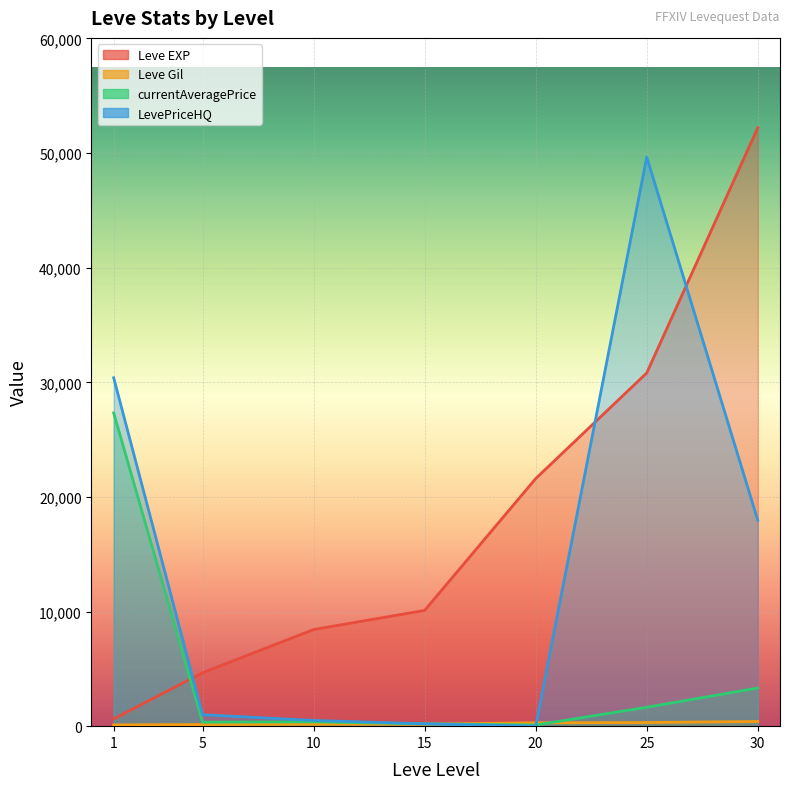

Reading right to left, extract all data points from this chart.

Leve EXP: 30=52220.0	25=30820.0	20=21600.0	15=10100.0	10=8430.0	5=4660.0	1=630.0
Leve Gil: 30=410.0	25=317.0	20=295.0	15=174.0	10=170.0	5=140.0	1=112.0
currentAveragePrice: 30=3330.4	25=1650.0	20=100.0	15=206.2	10=375.0	5=350.0	1=27332.8
LevePriceHQ: 30=17965.0	25=49660.0	20=0.0	15=206.2	10=500.0	5=1000.0	1=30399.4